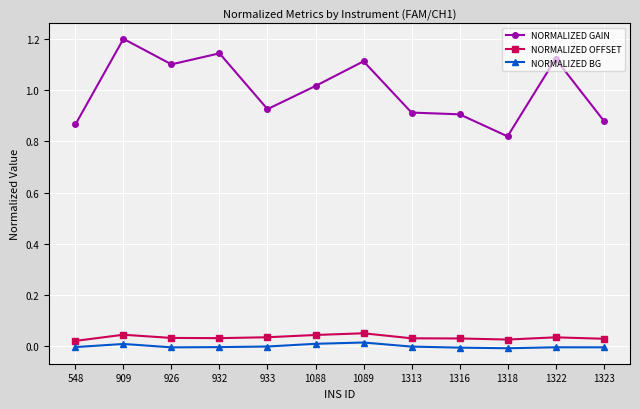

How many lines are shown in the chart?

3